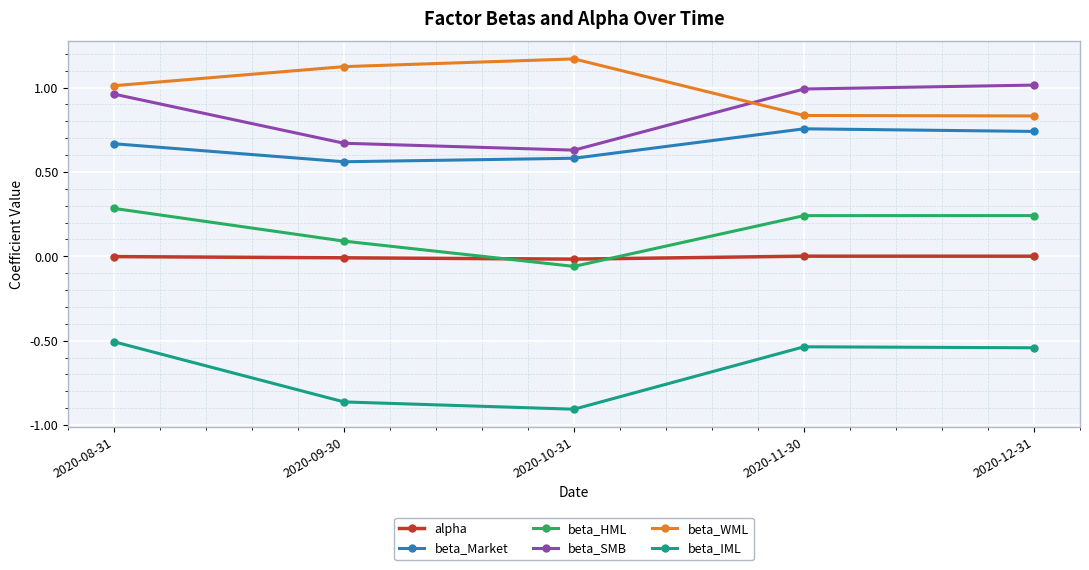

What is the highest value of the beta_HML series?

0.3